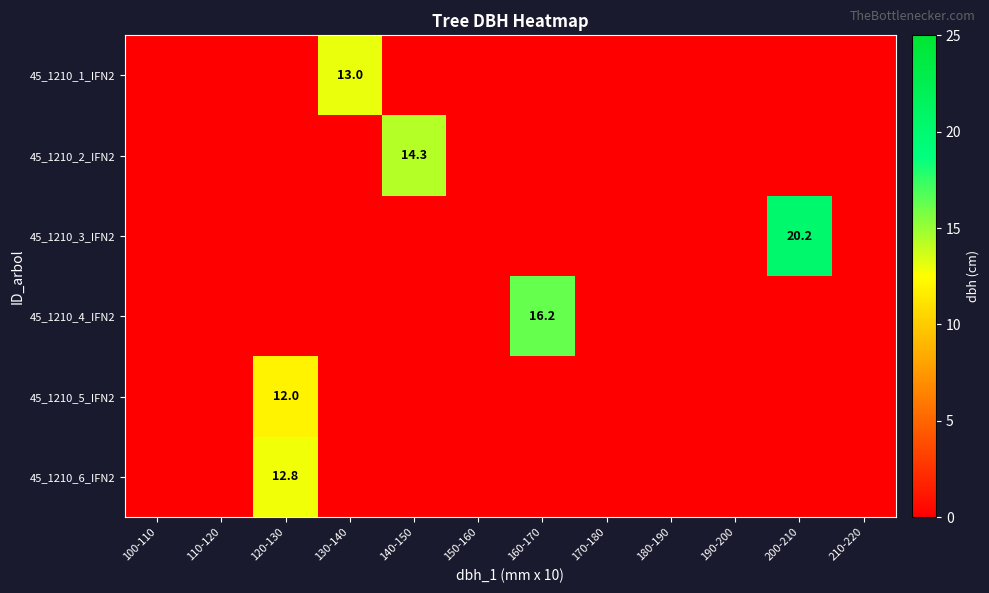

Is it true that 45_1210_5_IFN2 equals 2.8 at 120-130?

False